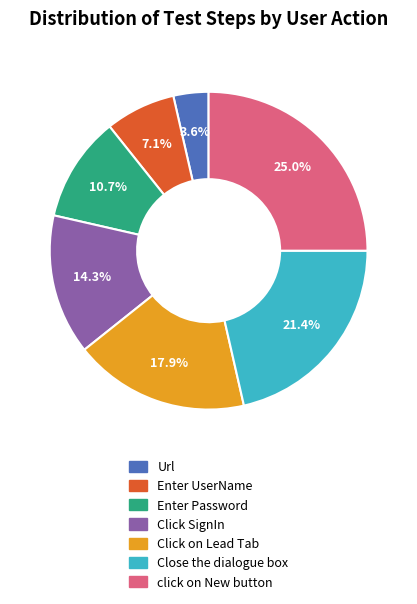

How many segments does this pie chart have?

7